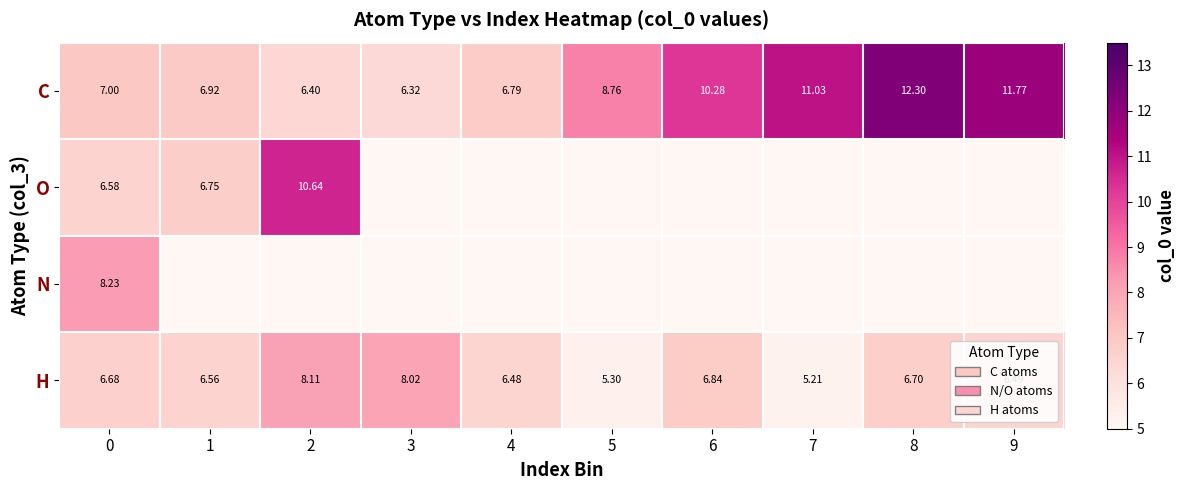

What is the total value across all series at 6?

17.1